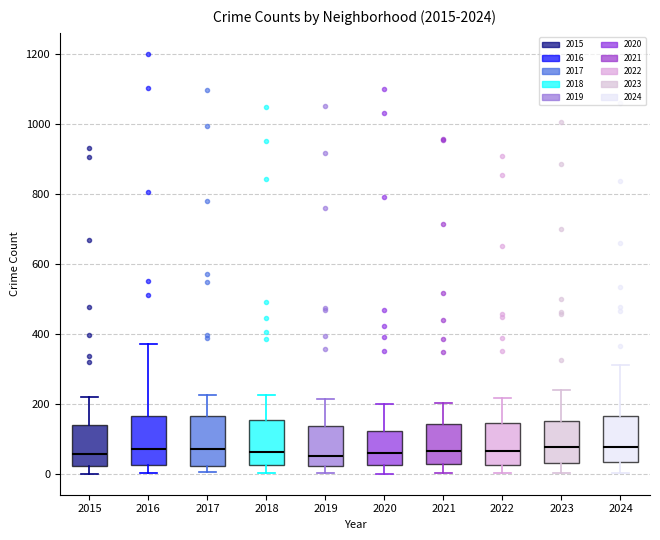

Where is the lower edge of the box at x = 2018 on the y-axis? The values are not printed on the chart, so give them approximately, as read against the axis.

20